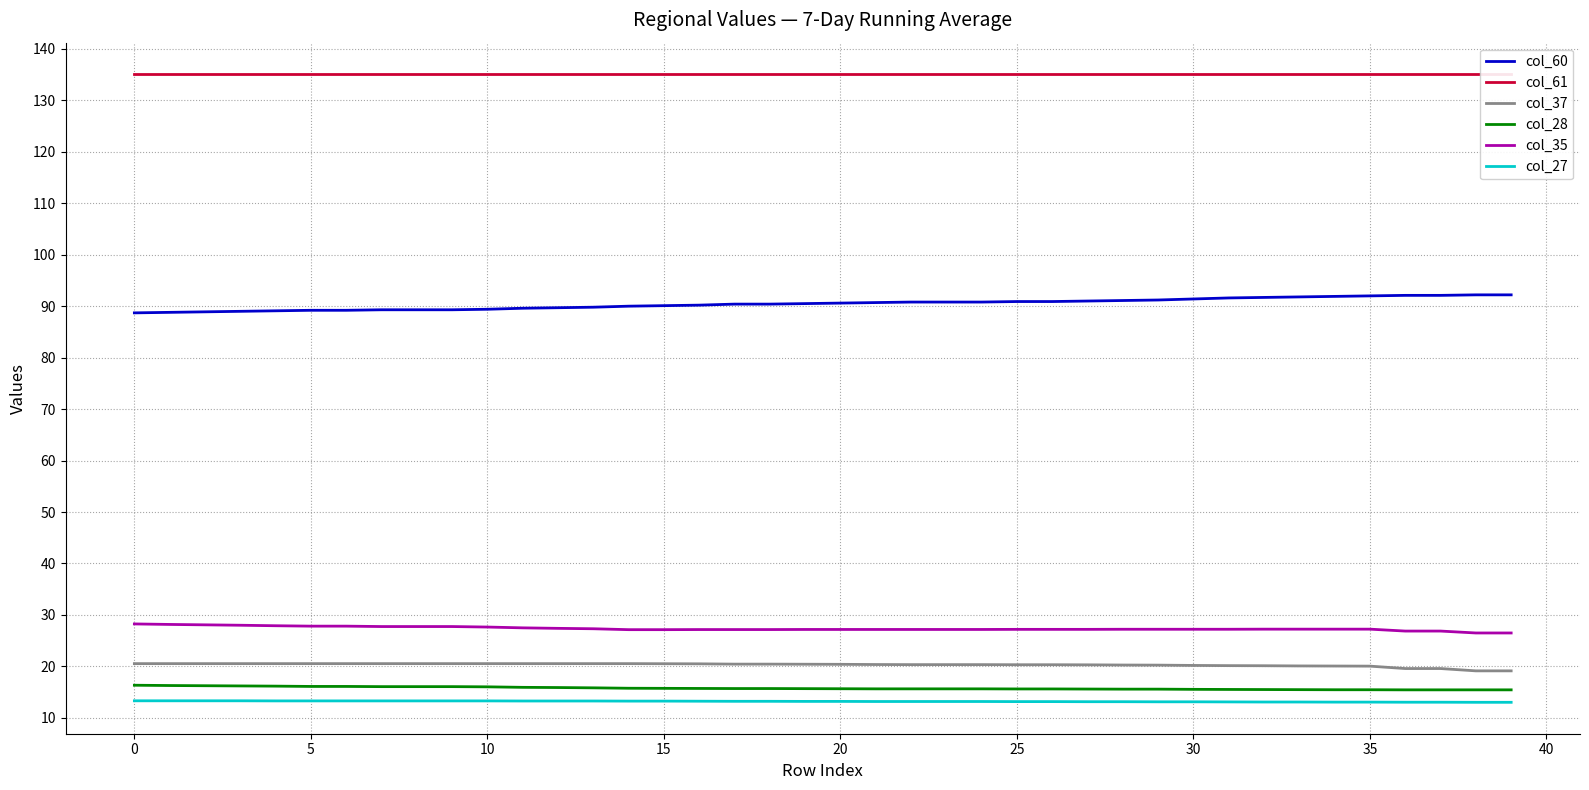

Which category has the lowest value in the col_35 series?

38